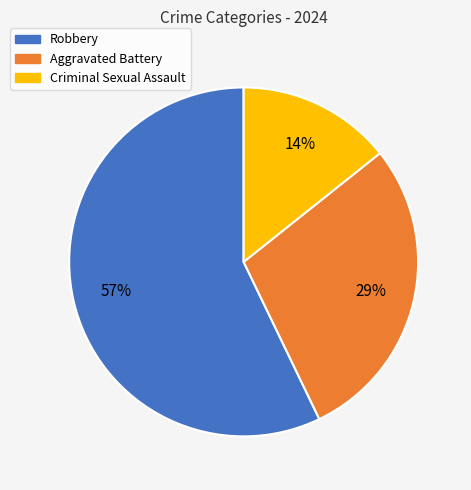

Combined, do Aggravated Battery and Robbery account for over 50%?

Yes